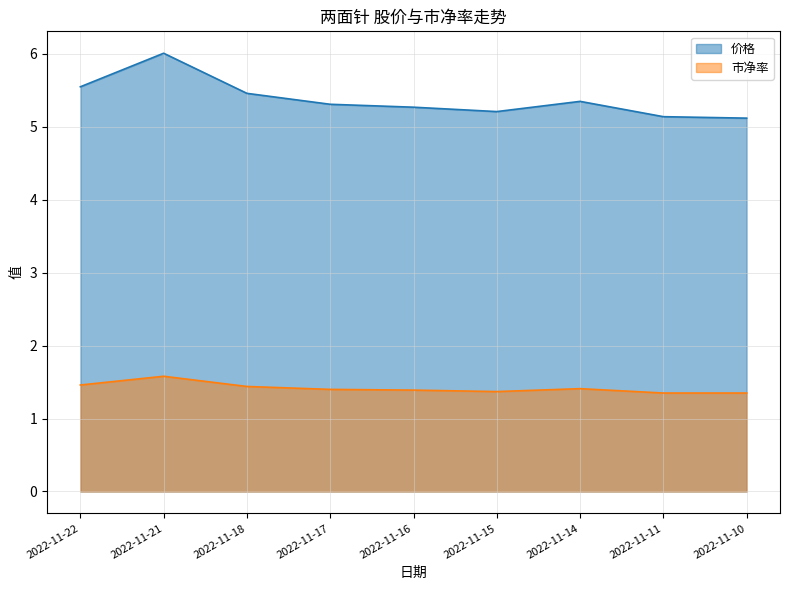

How many lines are shown in the chart?

2